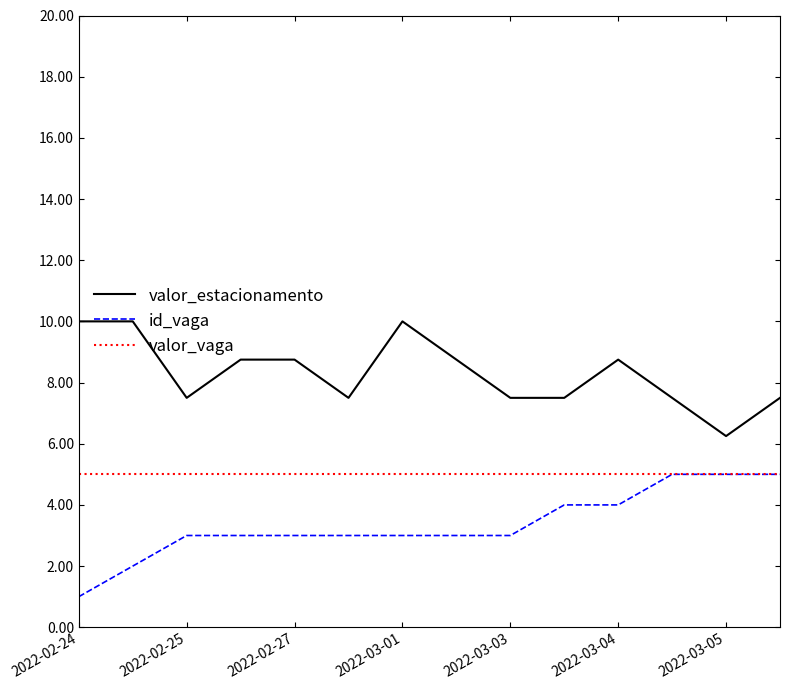

True or false: id_vaga and valor_estacionamento cross at least once.

False